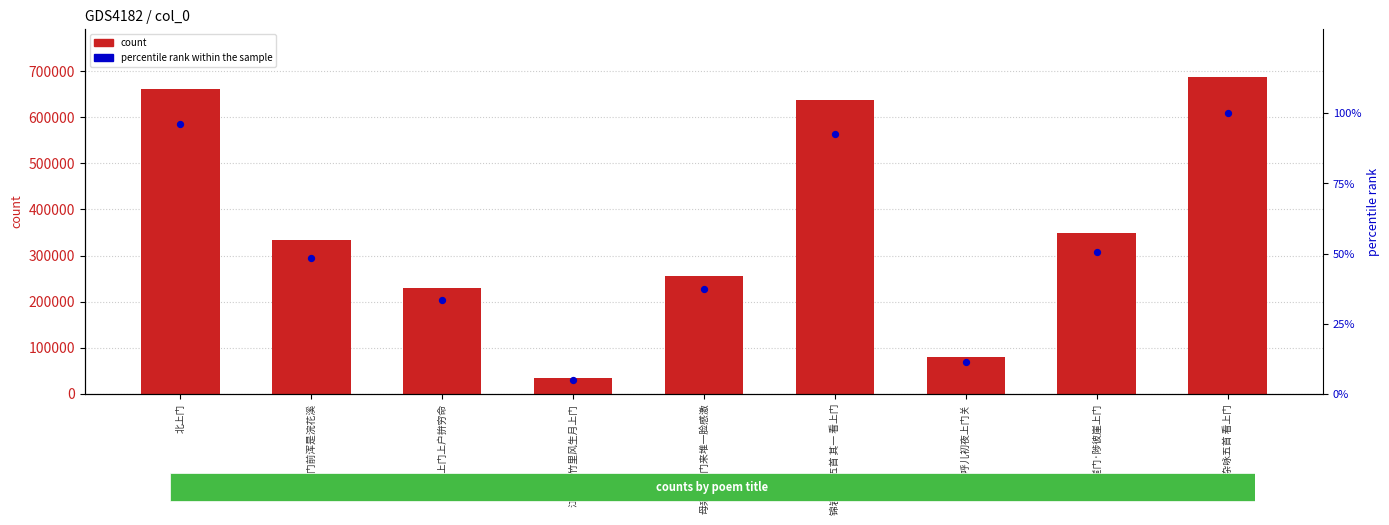

Which series contains the highest Y value?

count